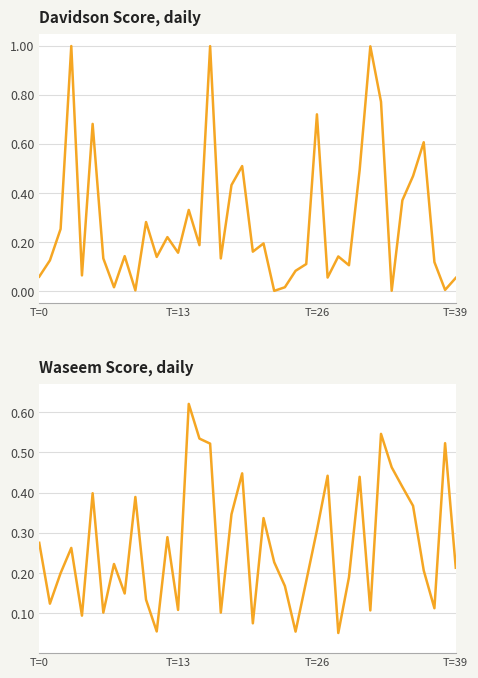

The davidson series shows 1.0 at 31. True or false?

True